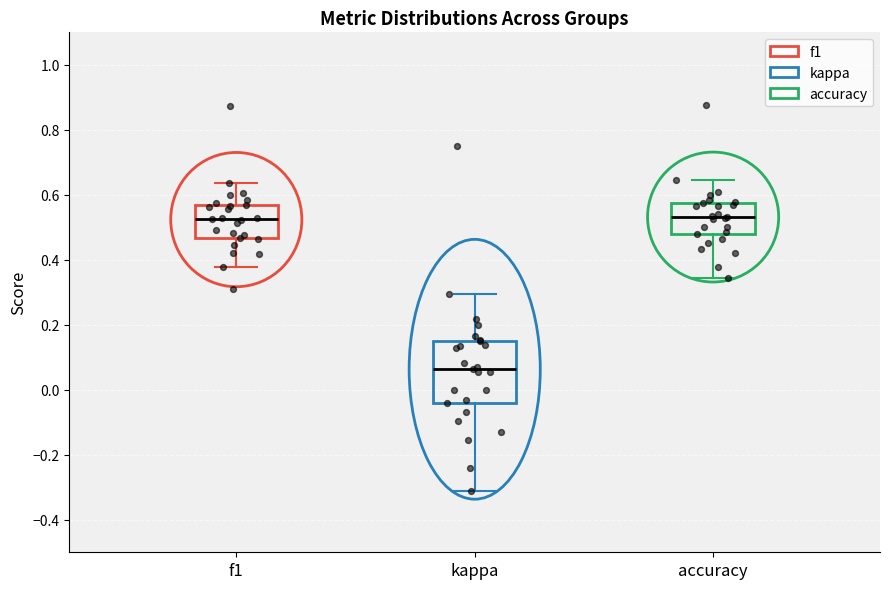

Where does the median line of the box for f1 sit on the y-axis? The values are not printed on the chart, so give them approximately, as read against the axis.

0.52